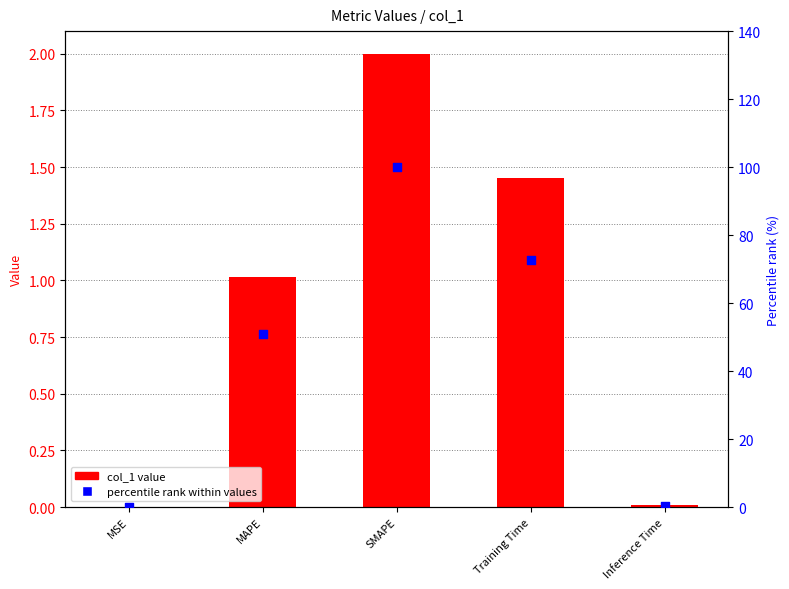

Is the value of percentile (scaled) at MSE greater than the value of col_1 at MAPE?

No